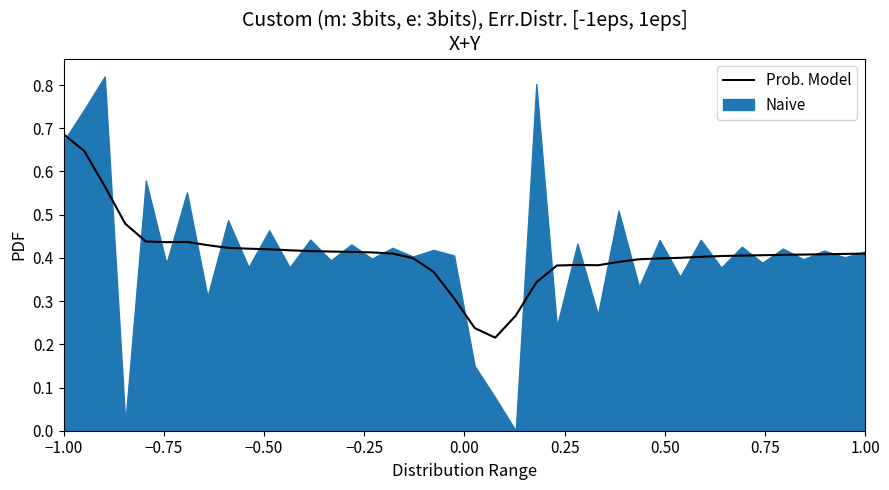

True or false: Prob. Model has a value of 0.3 at −1.00.

False